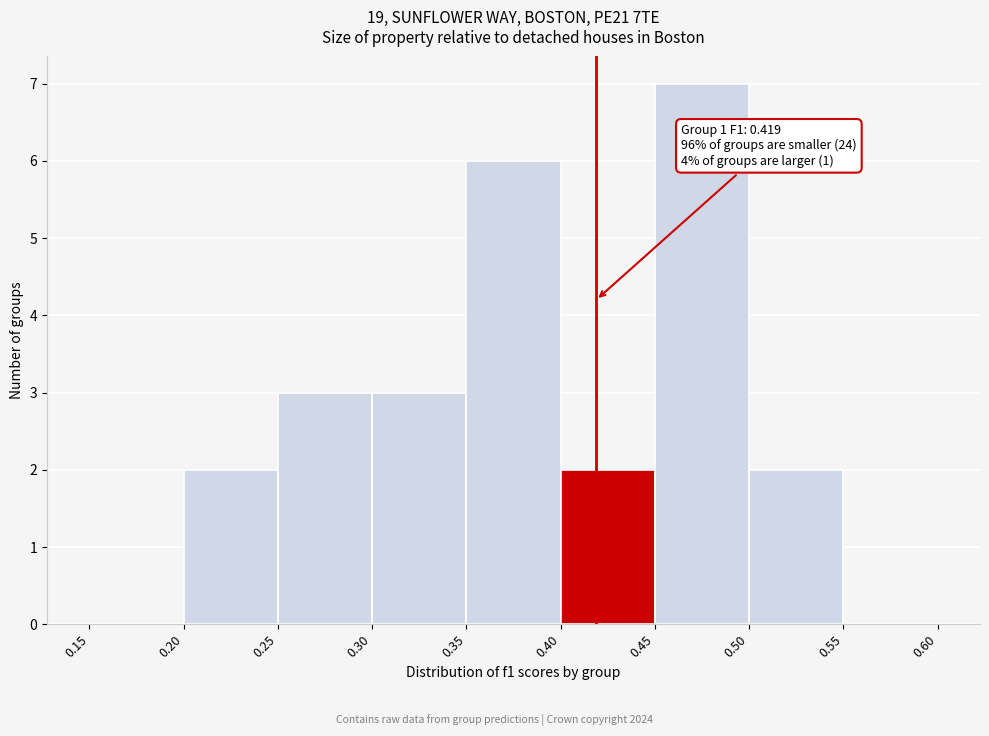

Over which range of the x-axis is the bar tallest?

0.45 to 0.50